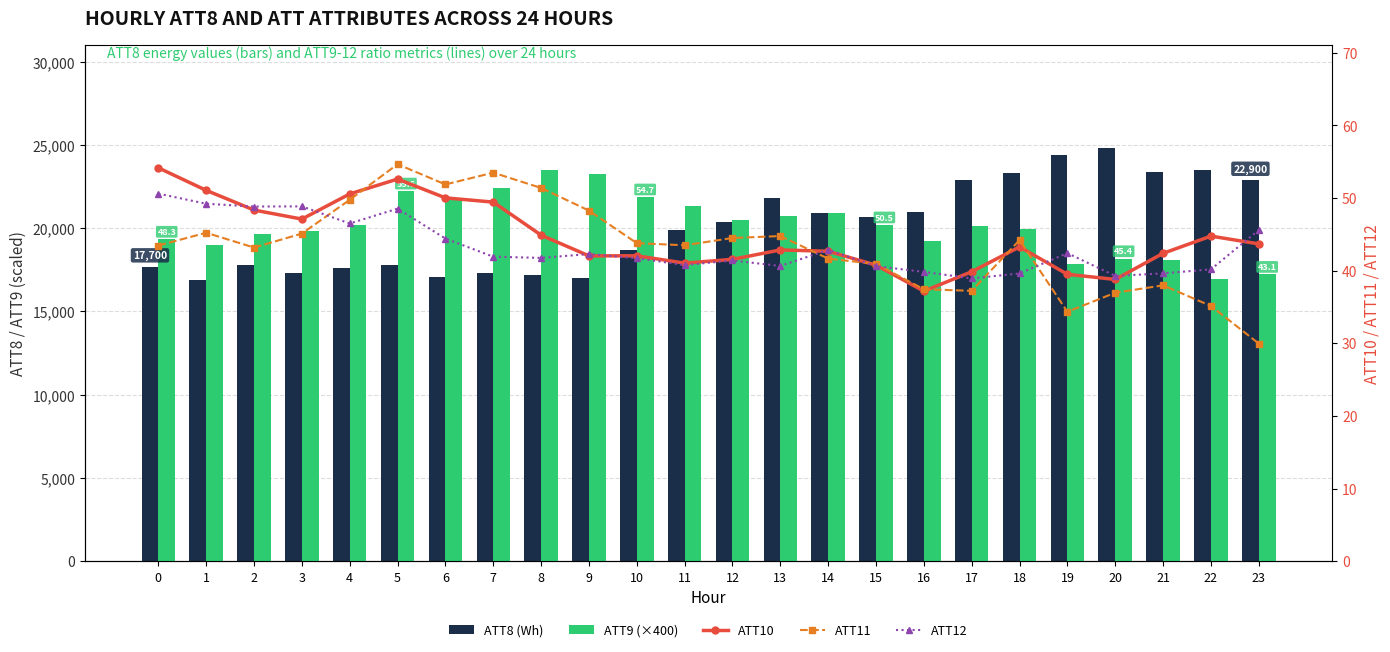

Between 5 and 21, which series saw the biggest shift?

ATT8 (Wh)